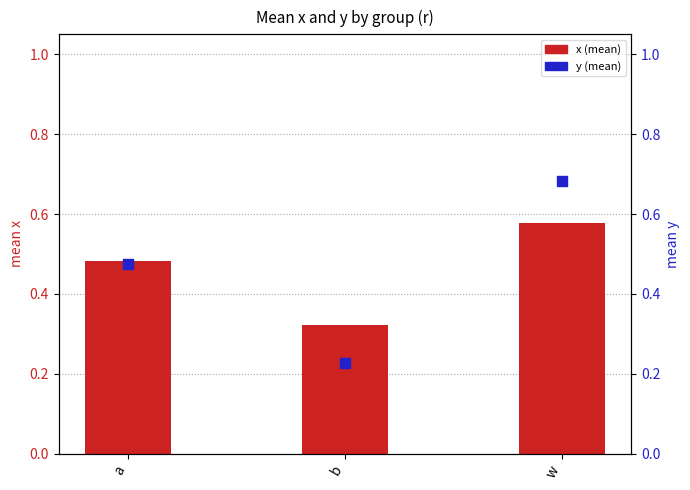

Which series contains the lowest Y value?

y (mean)